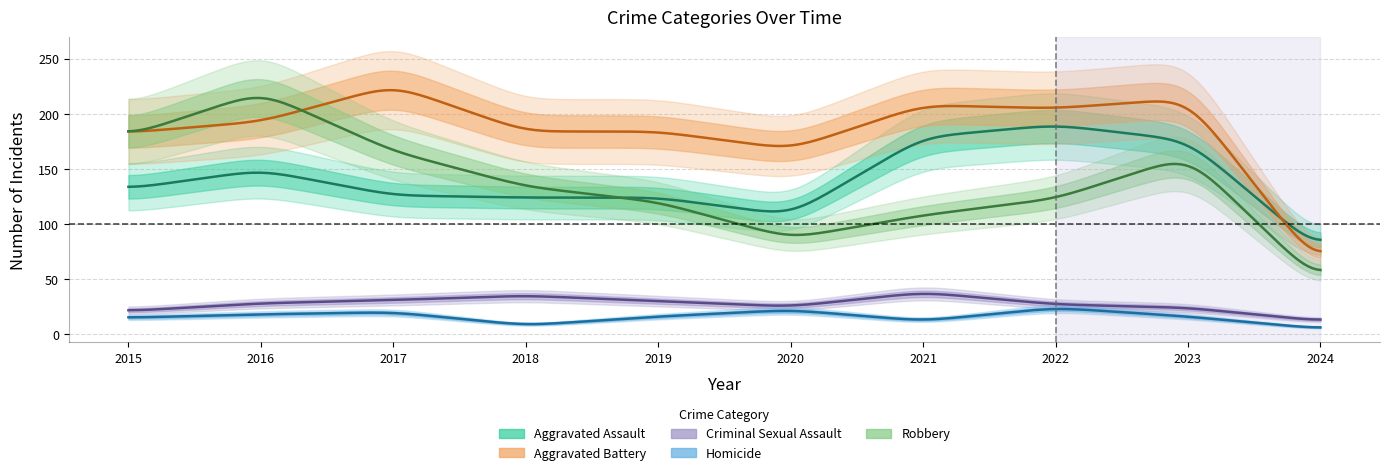

Which series has the widest spread of values?

Robbery